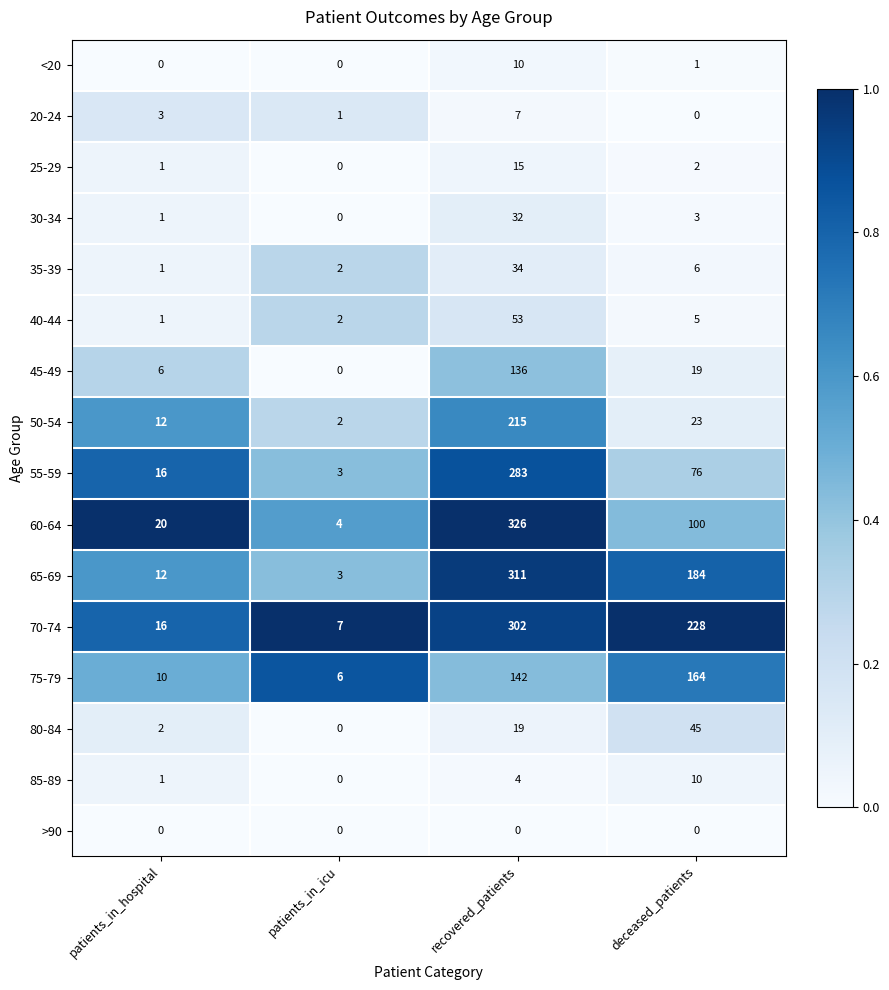

What is the difference between the 60-64 values at patients_in_icu and patients_in_hospital?

16